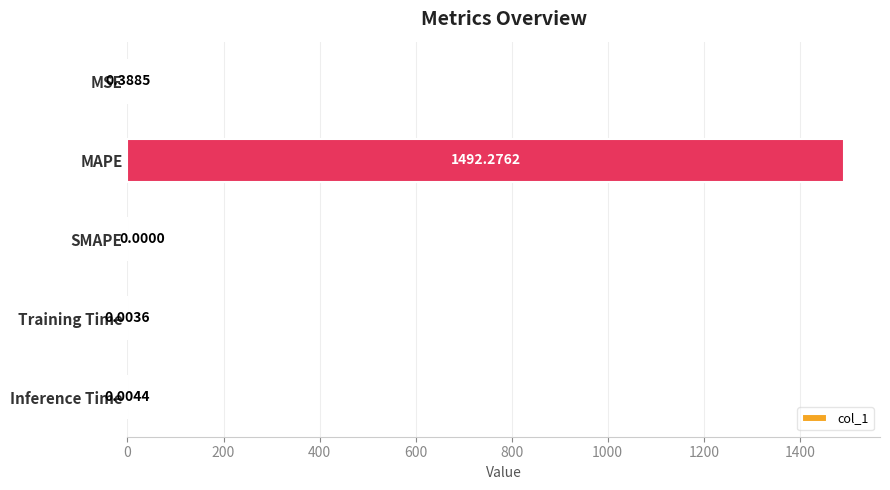

What is the sum of all values?

1492.7